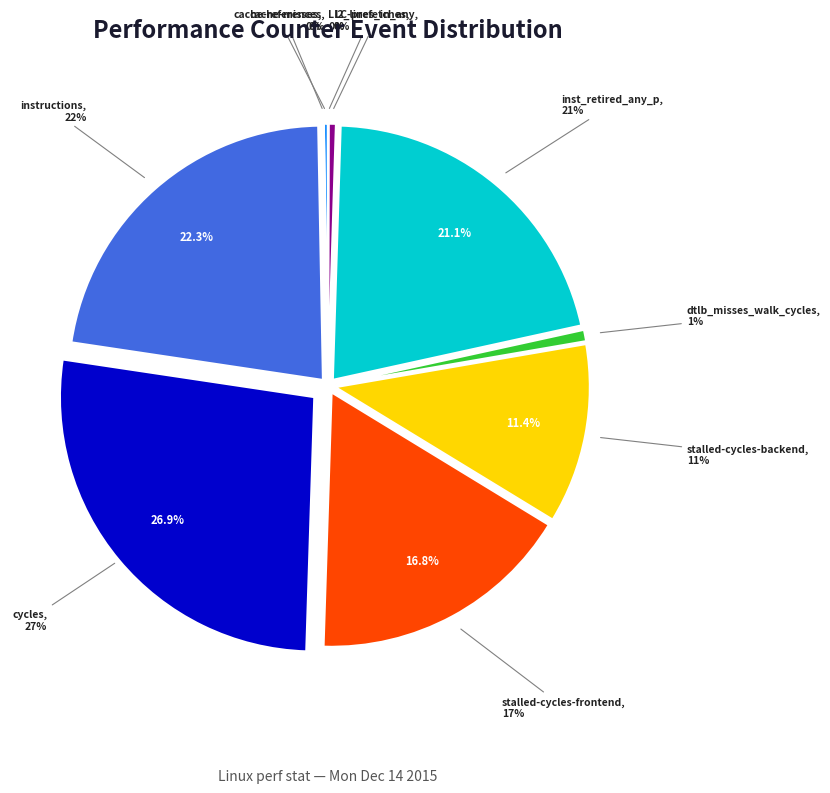

To the nearest percent, what percentage of the pie is cycles?

27%